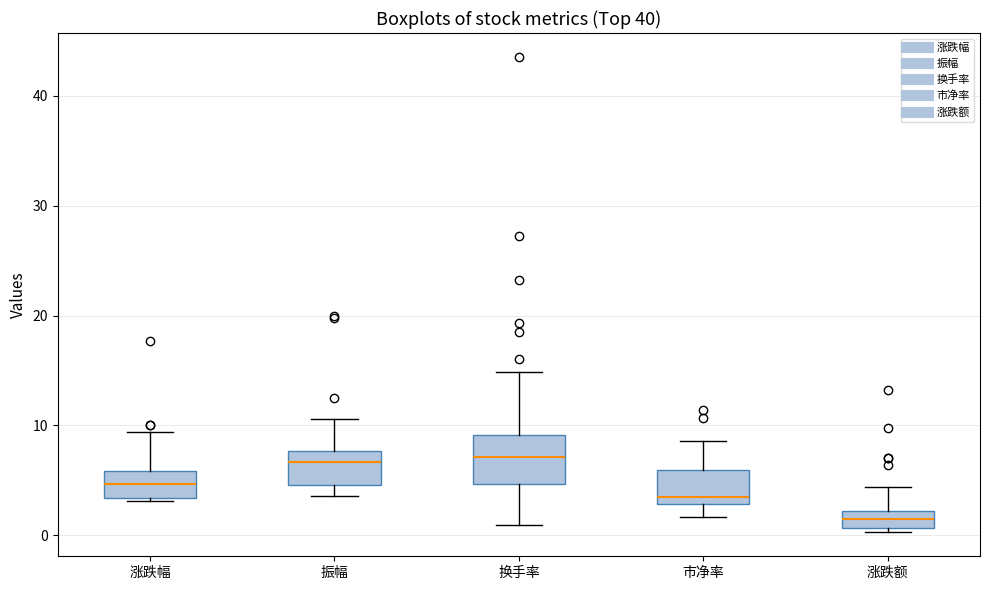

Where is the lower edge of the box for 振幅 on the y-axis? The values are not printed on the chart, so give them approximately, as read against the axis.

5